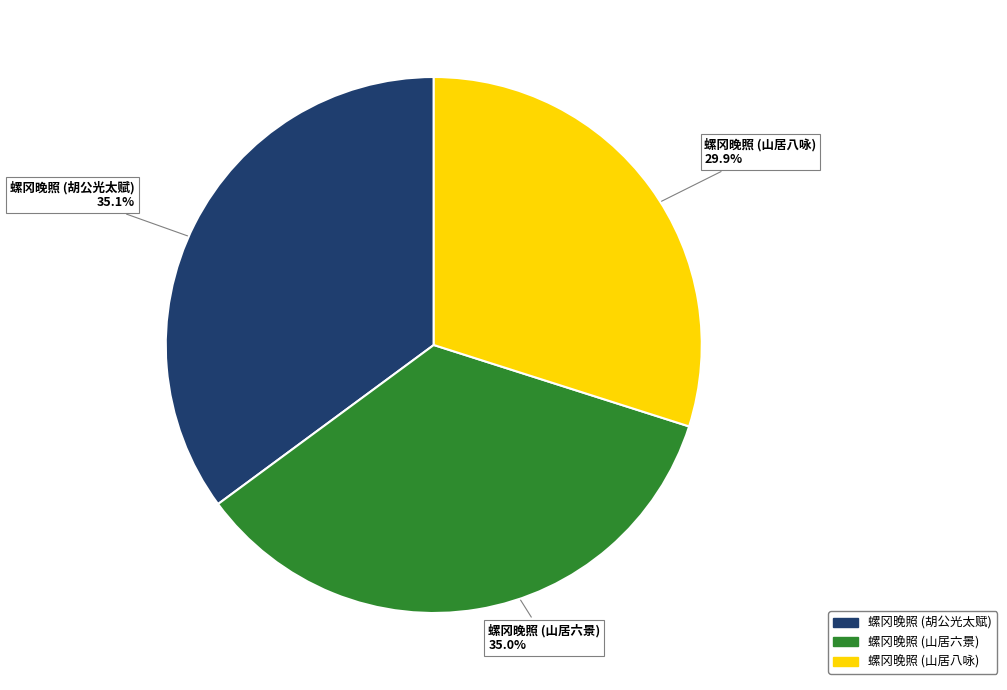

Count the number of slices in the pie.

3